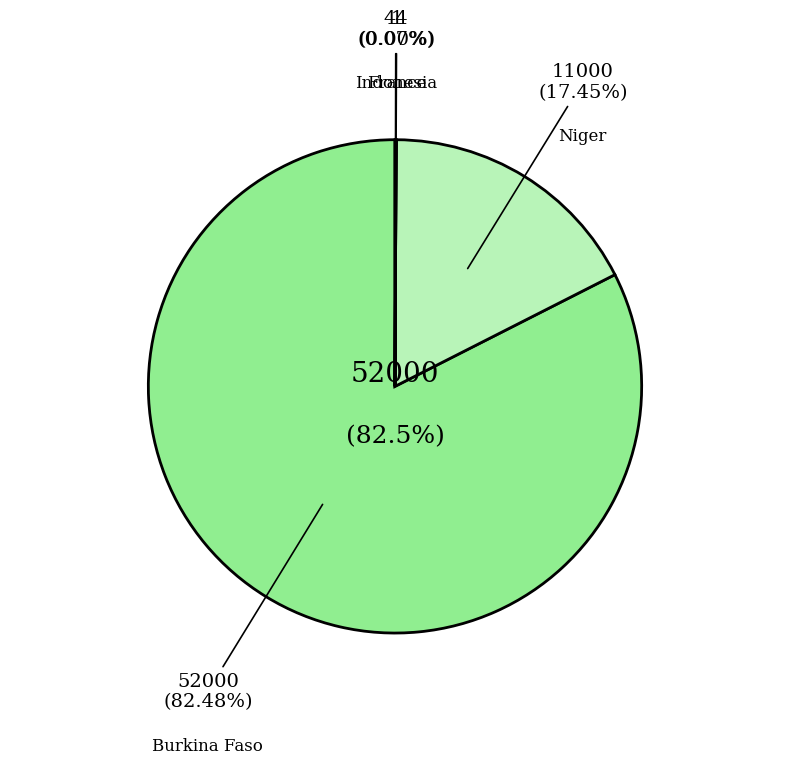

Which slice is the largest?

Burkina Faso